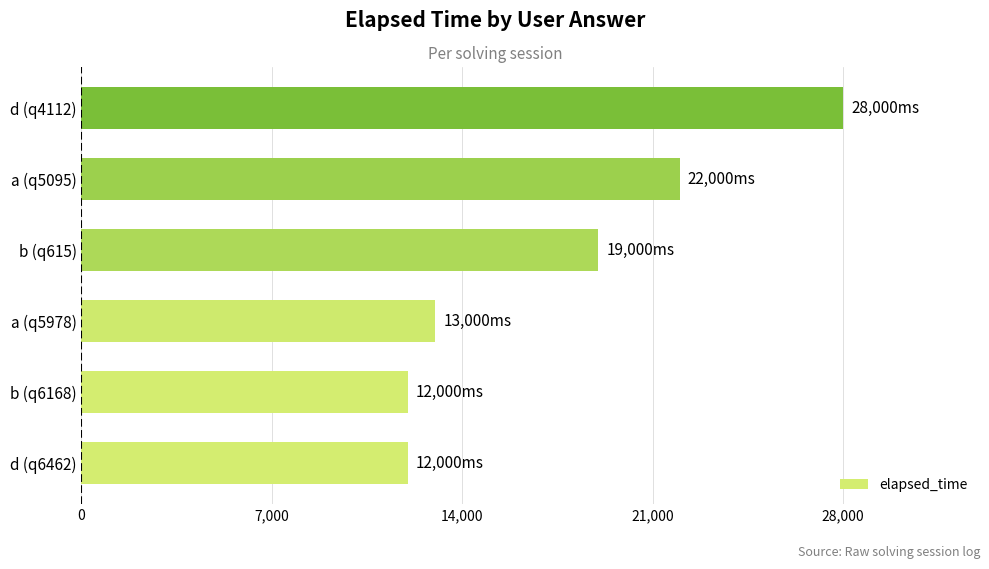

Where is the data nearest to the value 20000?

b (q615)